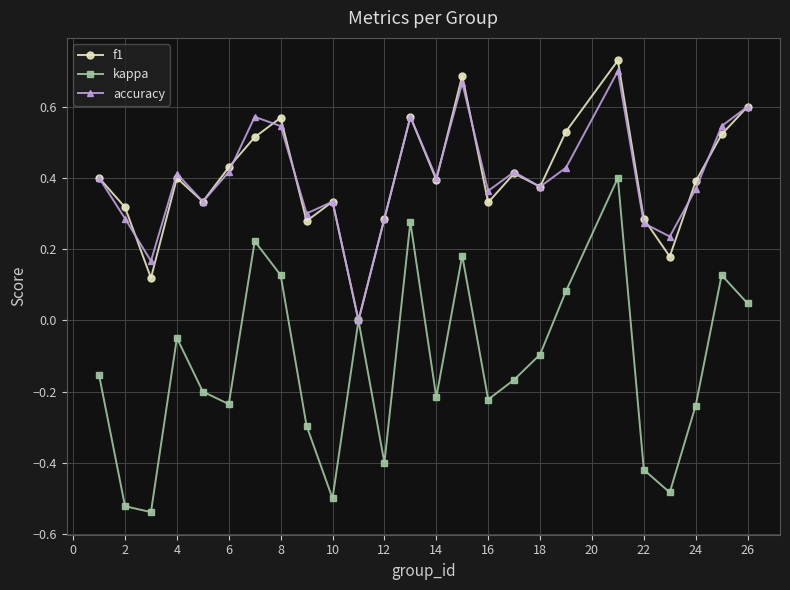

Which series has the widest spread of values?

kappa